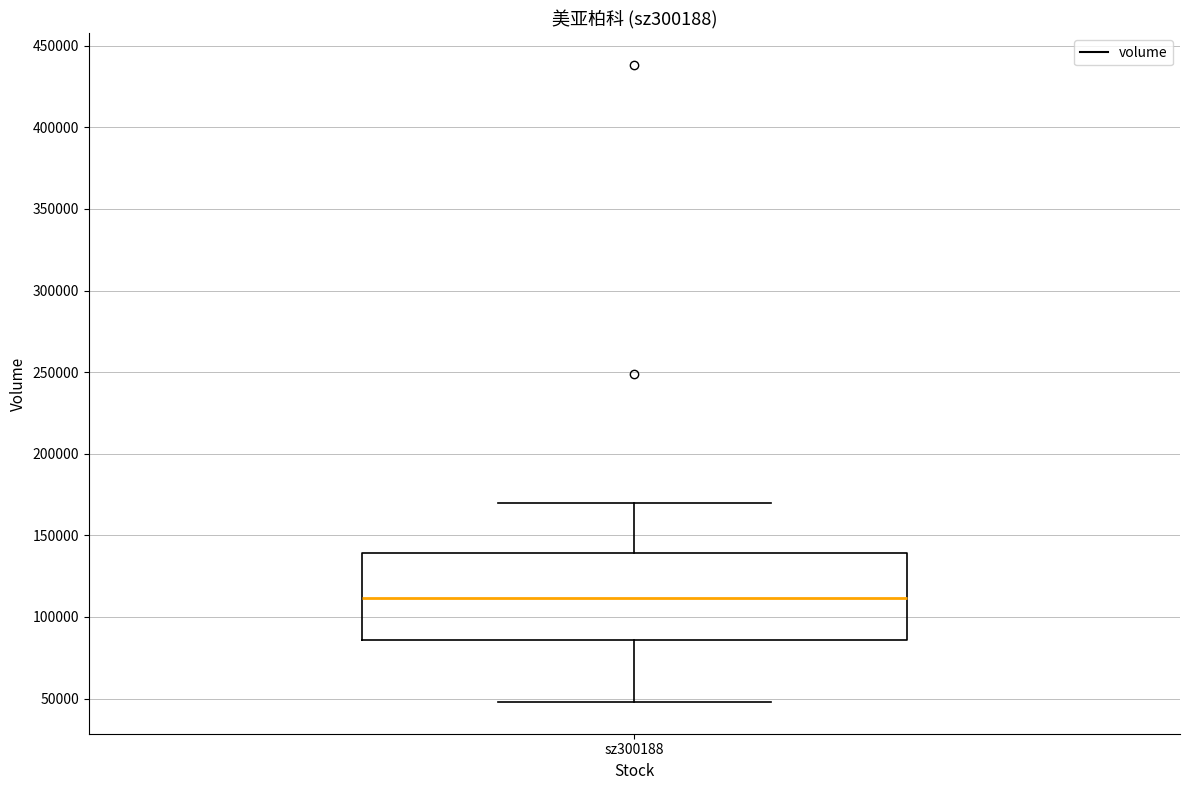

Where does the median line of the box for sz300188 sit on the y-axis? The values are not printed on the chart, so give them approximately, as read against the axis.

110000